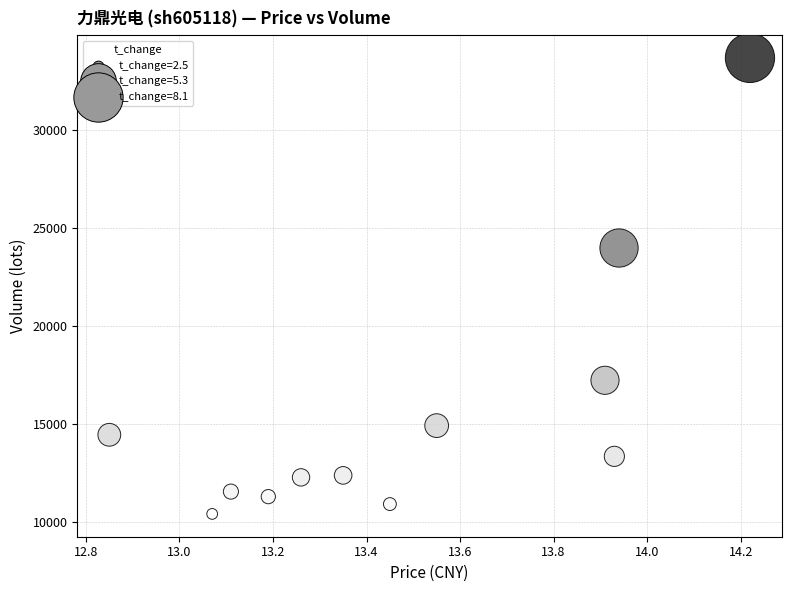

What Y value in the scatter plot is closest to 22058?

23992